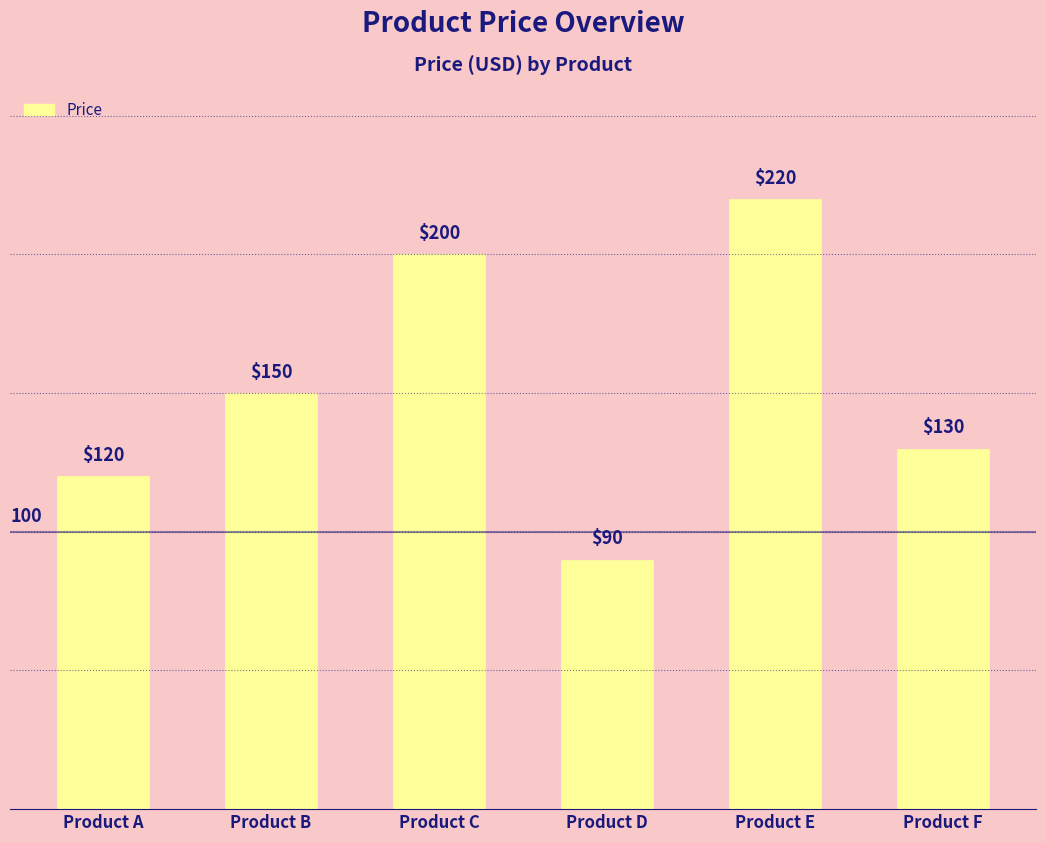

Which category has the lowest value across all series?

Product D